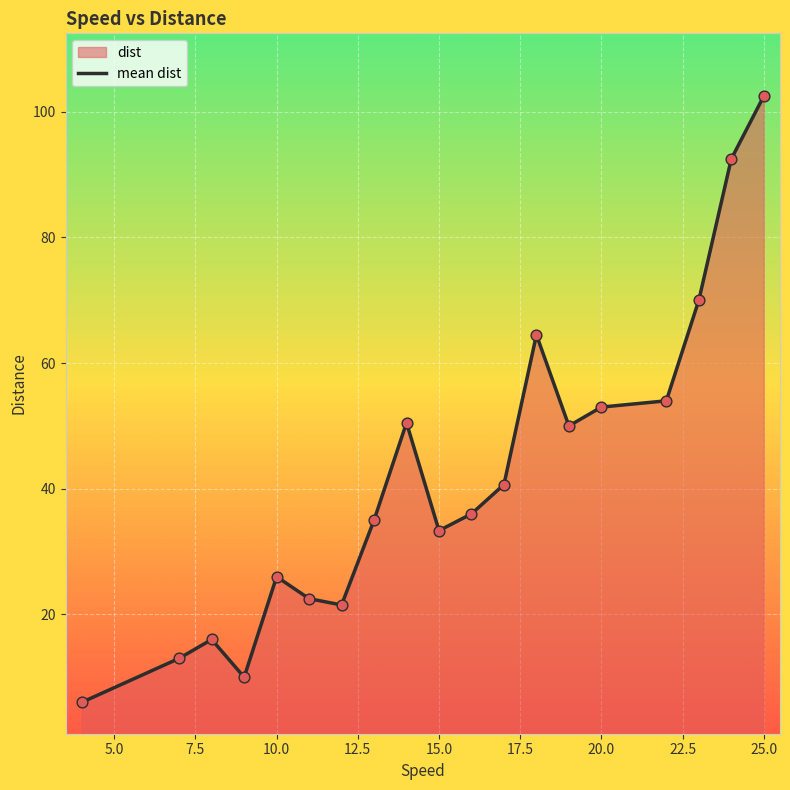

What is the minimum value shown in the chart?

6.0